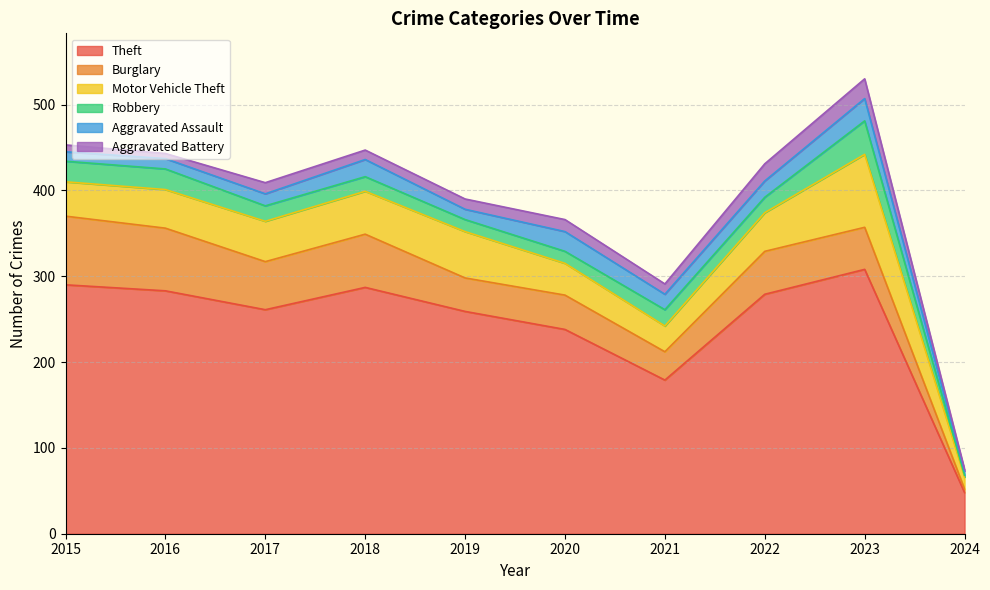

Where is the first local minimum for Theft?

2017